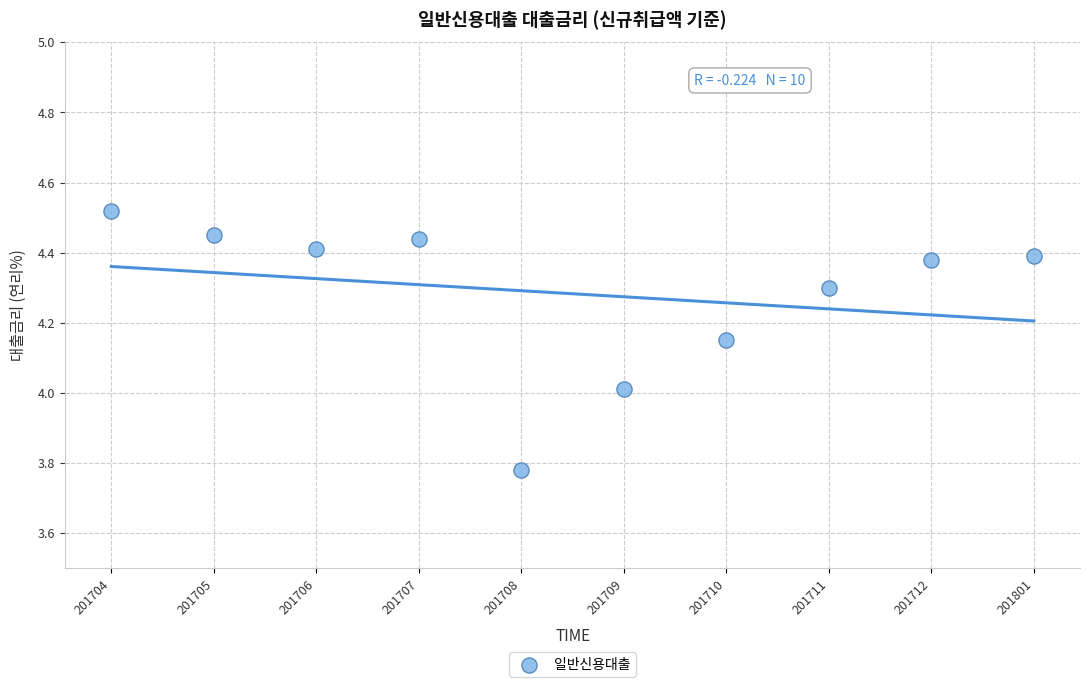

What is the range of Y values (max minus min)?

0.7